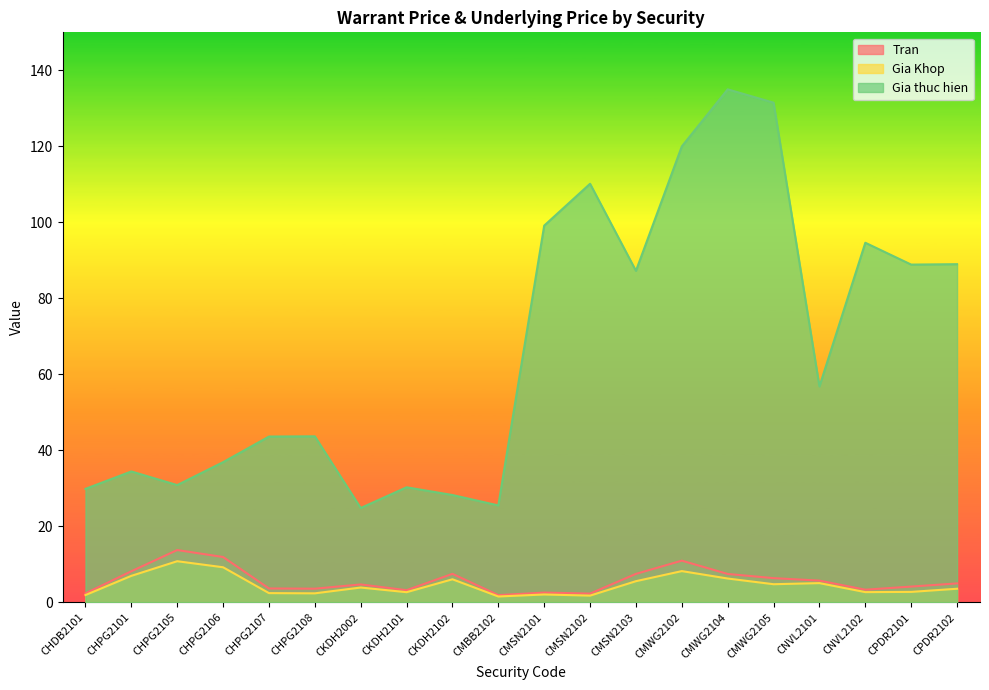

True or false: Gia Khop has a value of 5.6 at CMSN2103.

True